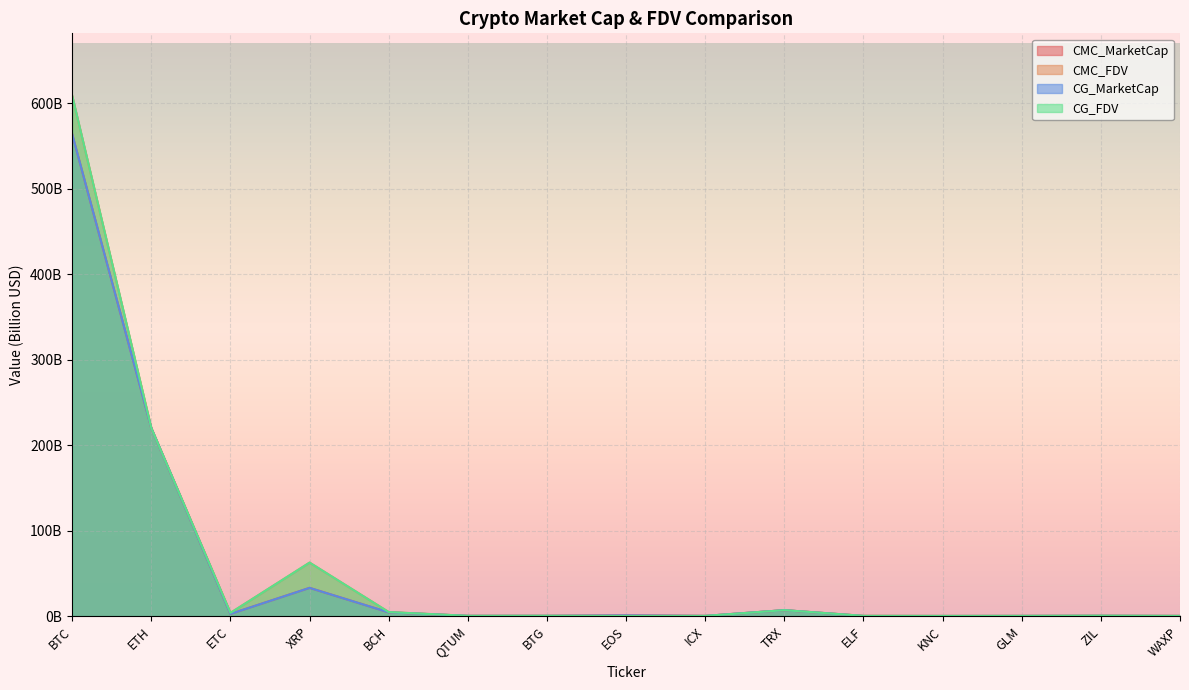

What is the difference between the CG_FDV values at ETH and BTG?

219.6